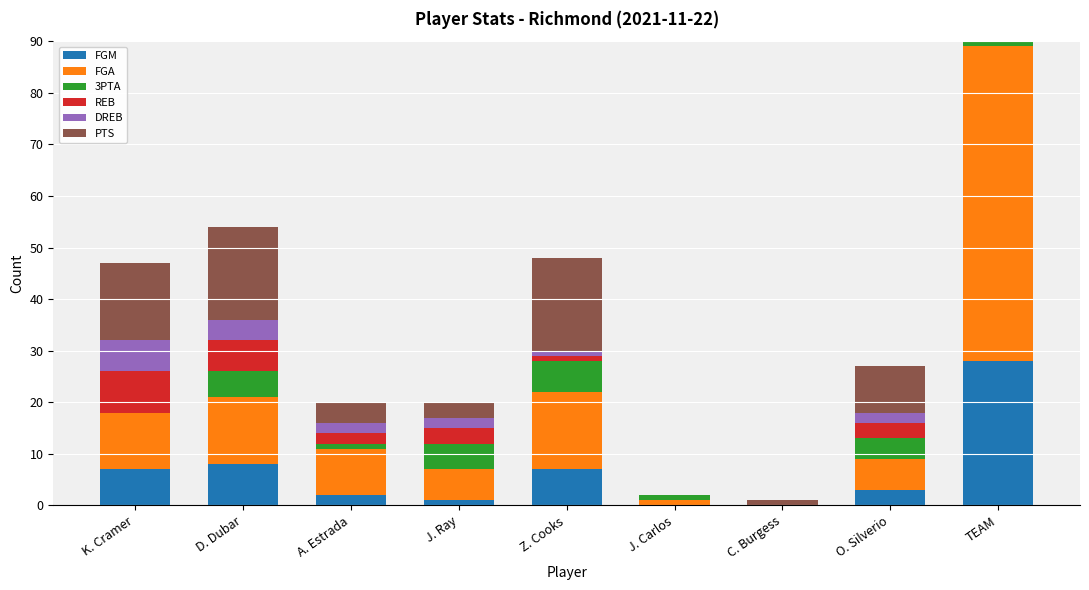

What is the total value across all series at Z. Cooks?

48